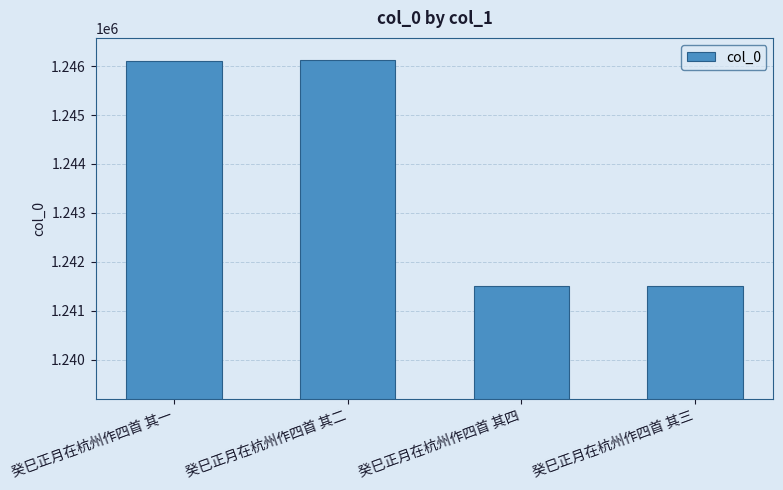

True or false: the data shows 1241503 at 癸巳正月在杭州作四首 其三.

True